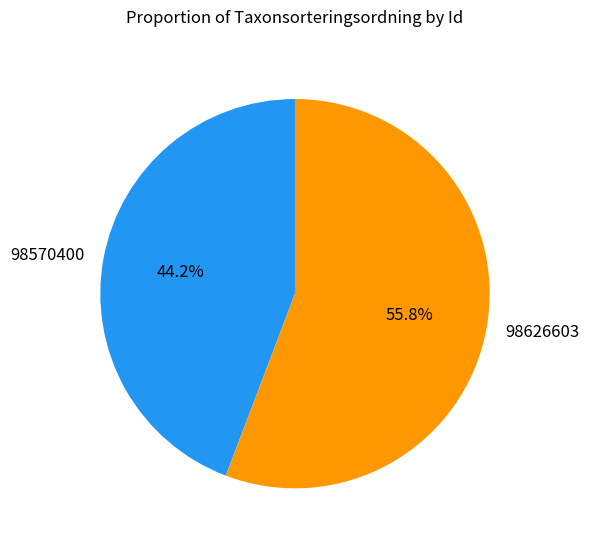

To the nearest percent, what is the difference between the 98570400 and 98626603 slice percentages?

12%